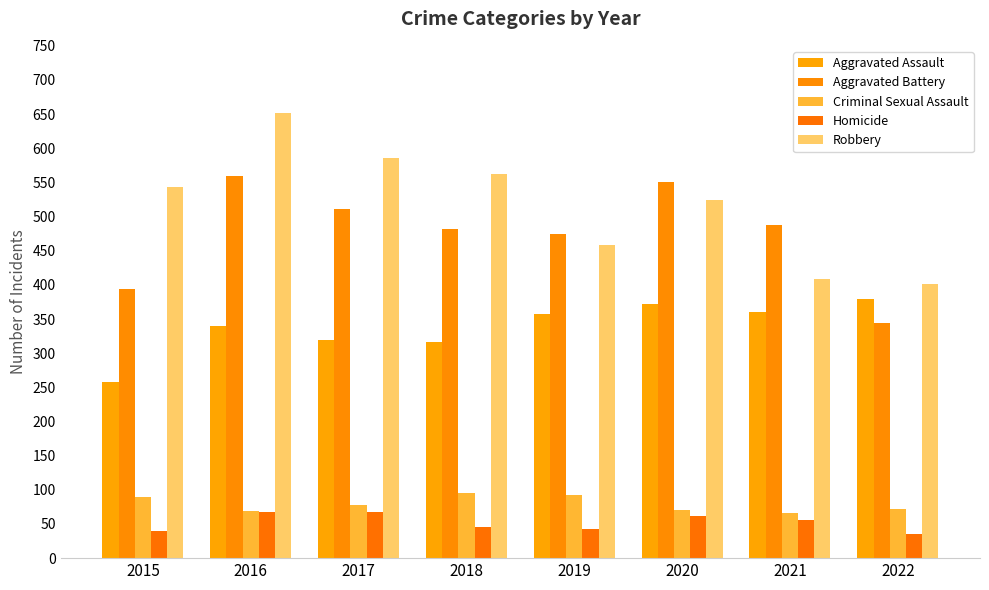

At 2019, list the series in order from largest to smallest.

Aggravated Battery, Robbery, Aggravated Assault, Criminal Sexual Assault, Homicide